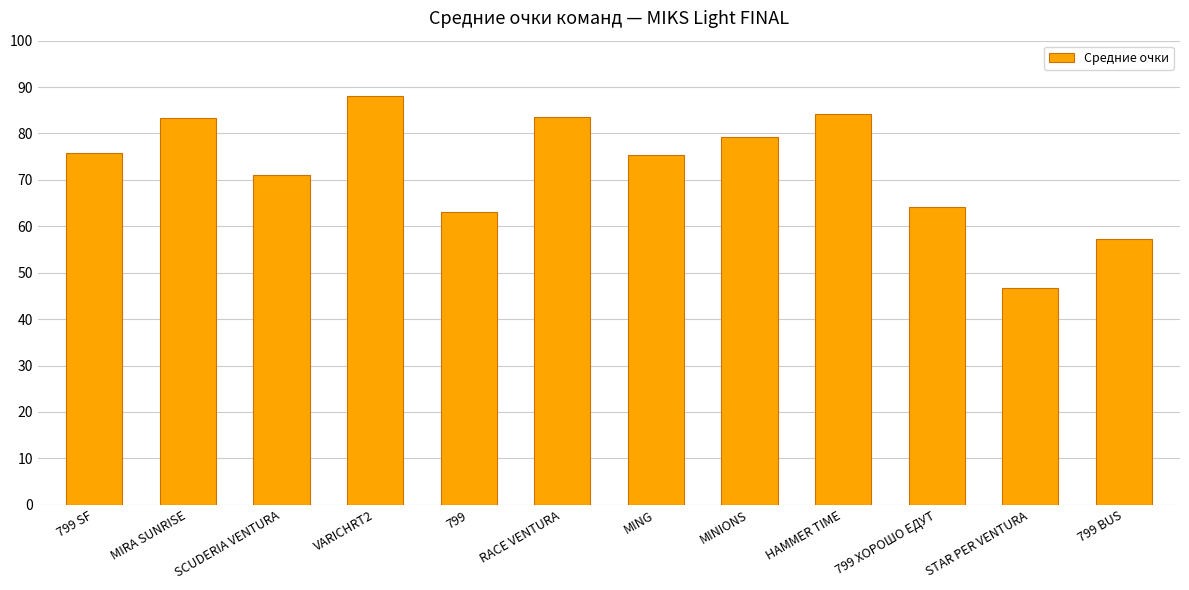

What is the average value?

72.6